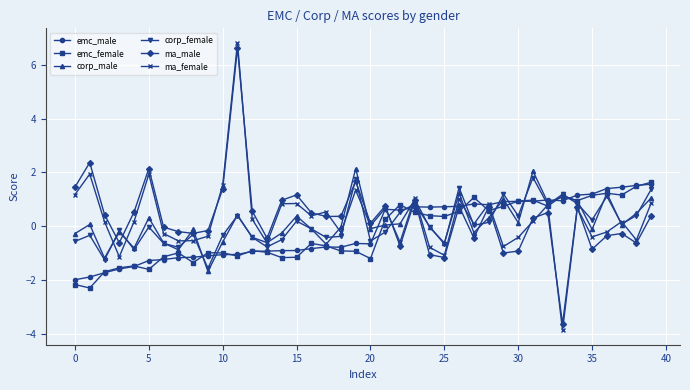

What is the maximum value shown in the chart?

6.8